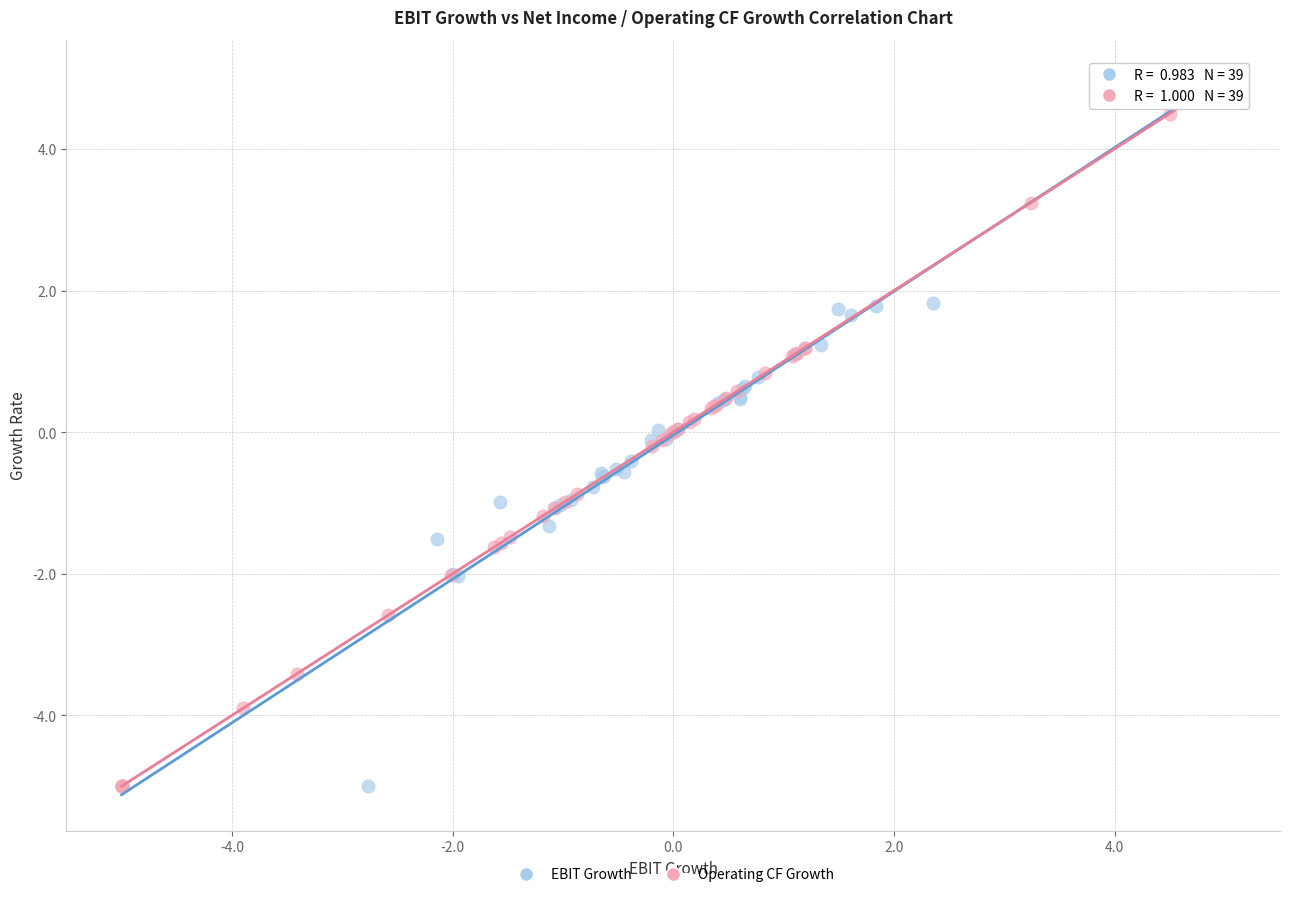

What are all the series names shown in the legend?

EBIT Growth, Operating CF Growth